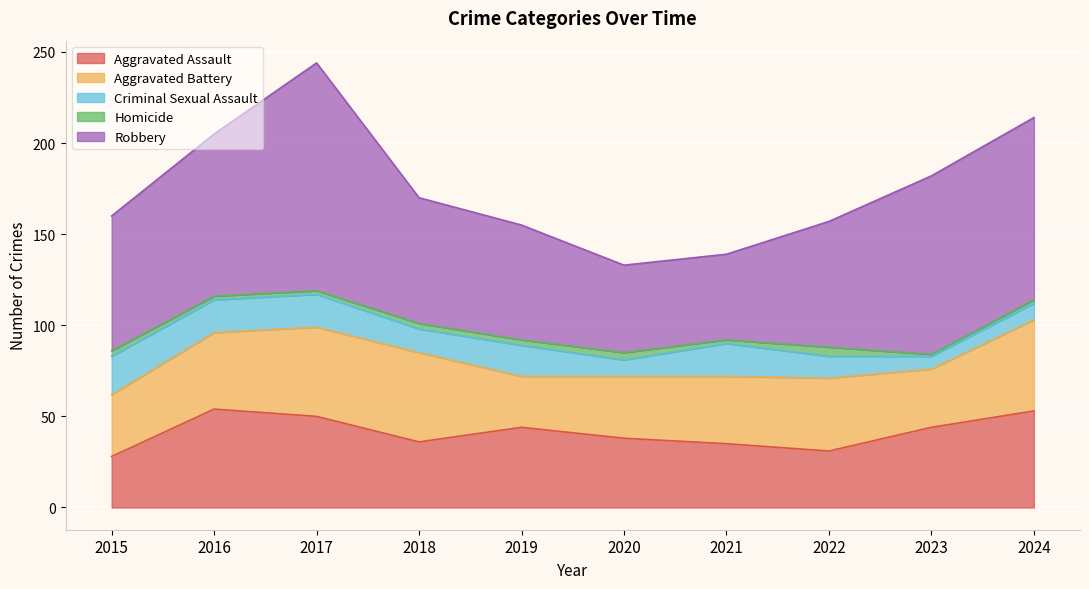

At which category does Homicide reach its first local valley?

2021